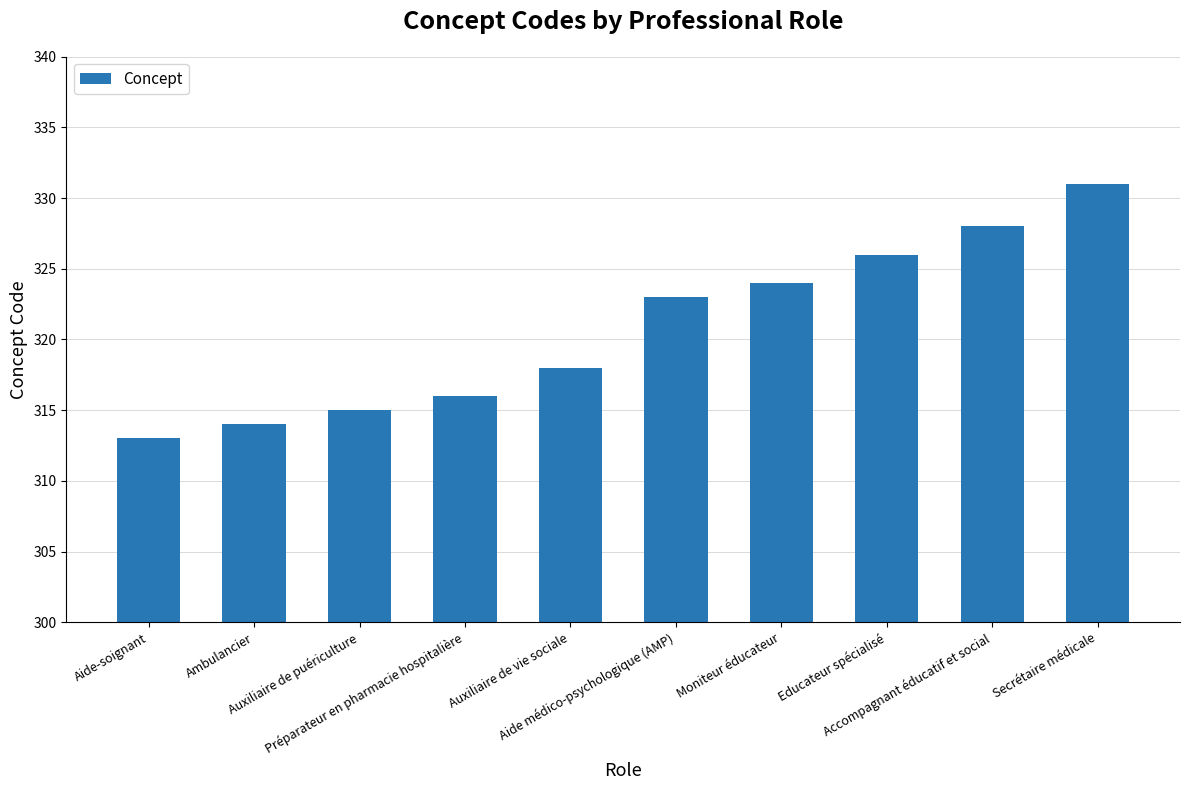

How many bars are there in total?

10